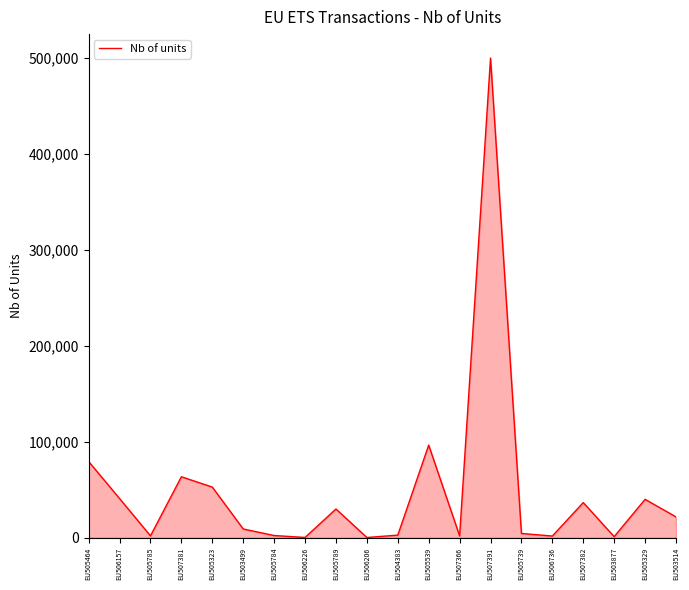

Count the number of data series in this chart.

1